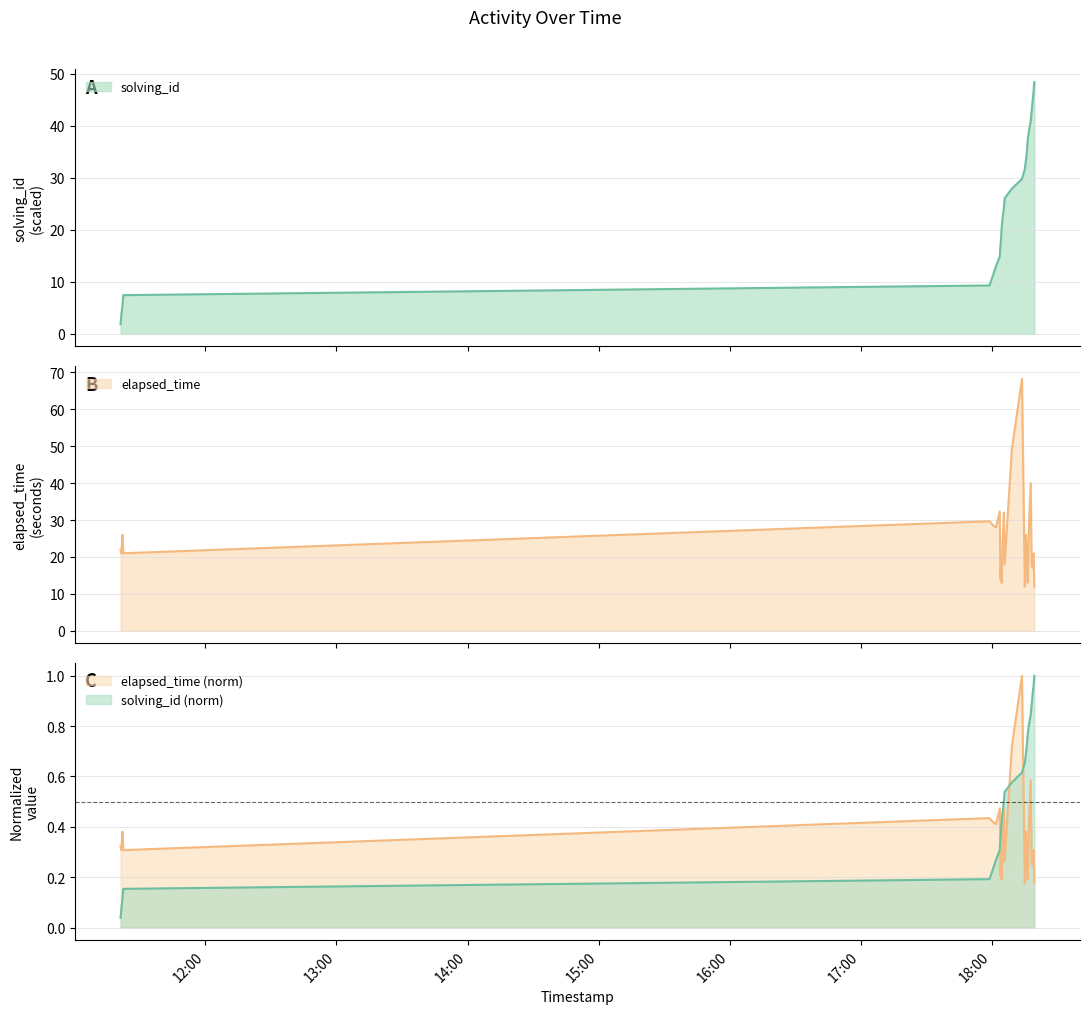

Reading left to right, list all the values displayed in this chart.

solving_id: 0.0	0.1	0.1	0.2	0.2	0.2	0.3	0.3	0.3	0.4	0.4	0.5	0.5	0.5	0.6	0.6	0.7	0.7	0.7	0.8	0.8	0.8	0.9	0.9	1.0	1.0
elapsed_time: 22.0	21.0	26.0	21.0	29.7	28.7	28.0	32.3	14.0	18.0	13.0	24.0	32.0	18.0	49.2	68.2	12.0	26.0	20.0	13.0	29.0	40.0	18.0	17.0	21.0	12.0